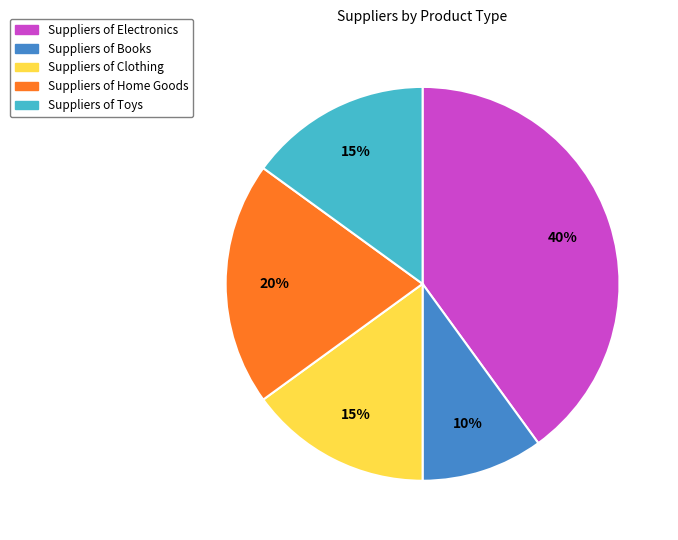

To the nearest percent, what is the difference between the largest and smallest slice percentages?

30%